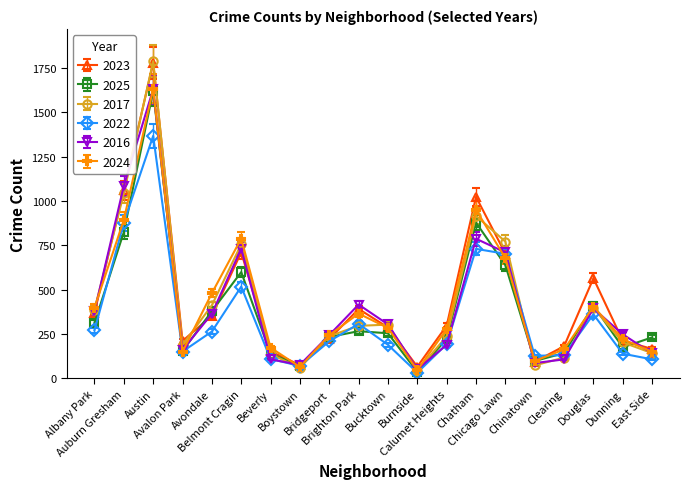

What is the label of the 3rd point from the right?

Douglas